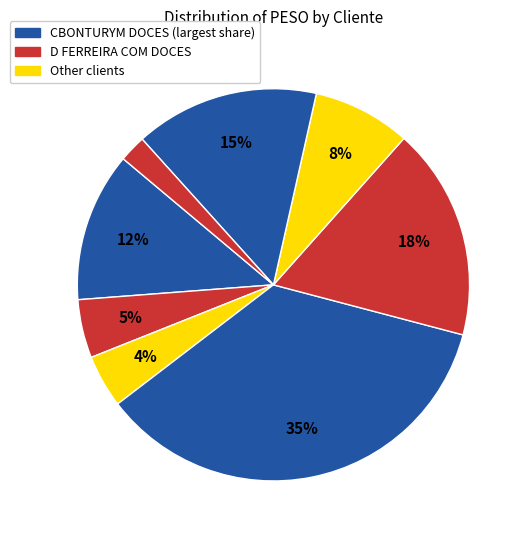

Which category has the biggest portion of the pie?

CBONTURYM DOCES (2)